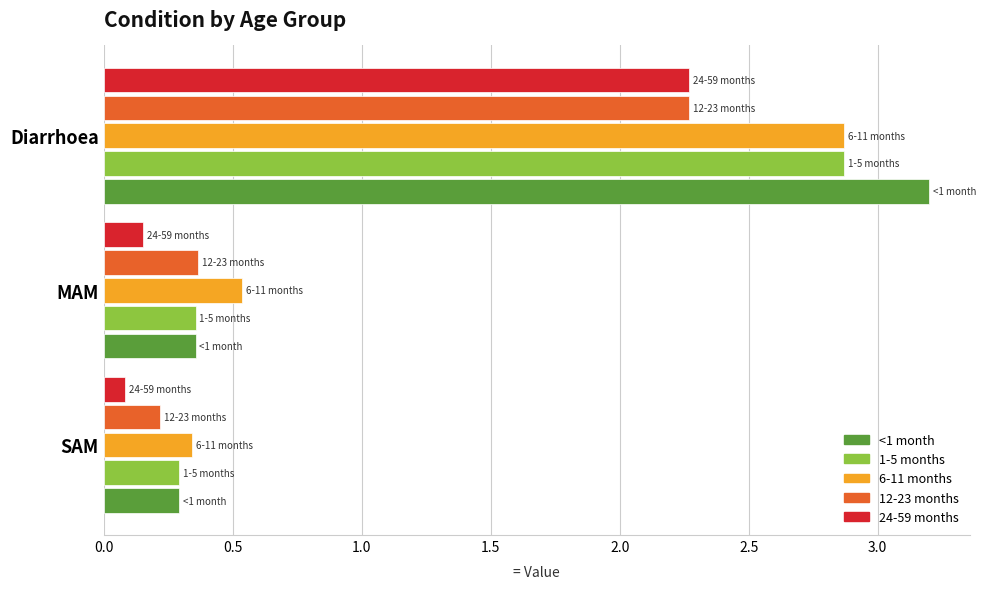

What is the difference between the maximum and minimum values in the 6-11 months series?

2.5